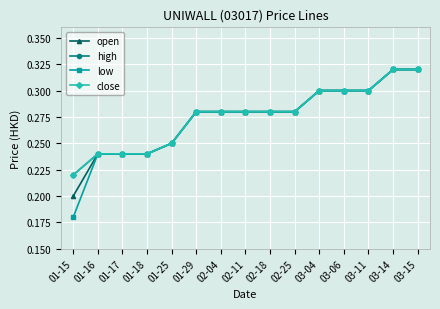

What is the label of the 8th point from the right?

02-11